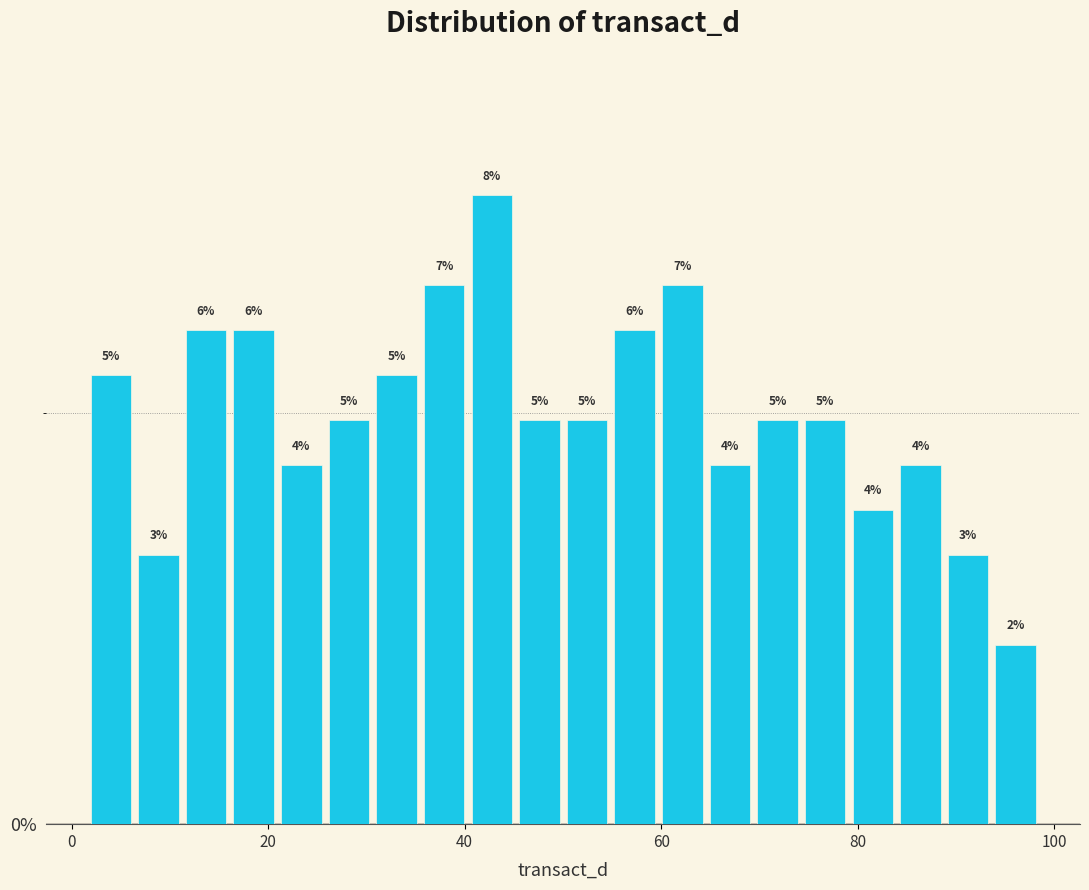

Around what value on the x-axis is the tallest bar? Give the approximate position of its centre, as read against the axis.

42